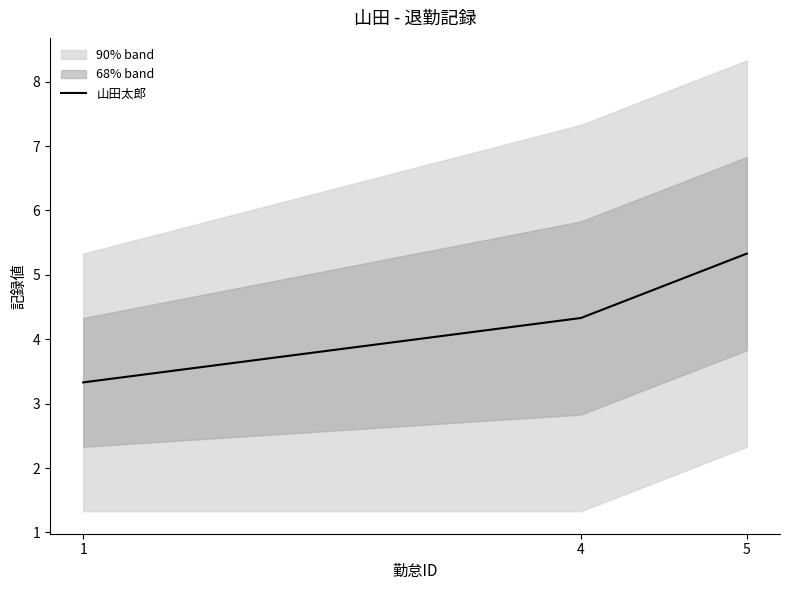

Rank the categories by value from highest to lowest.

5, 4, 1